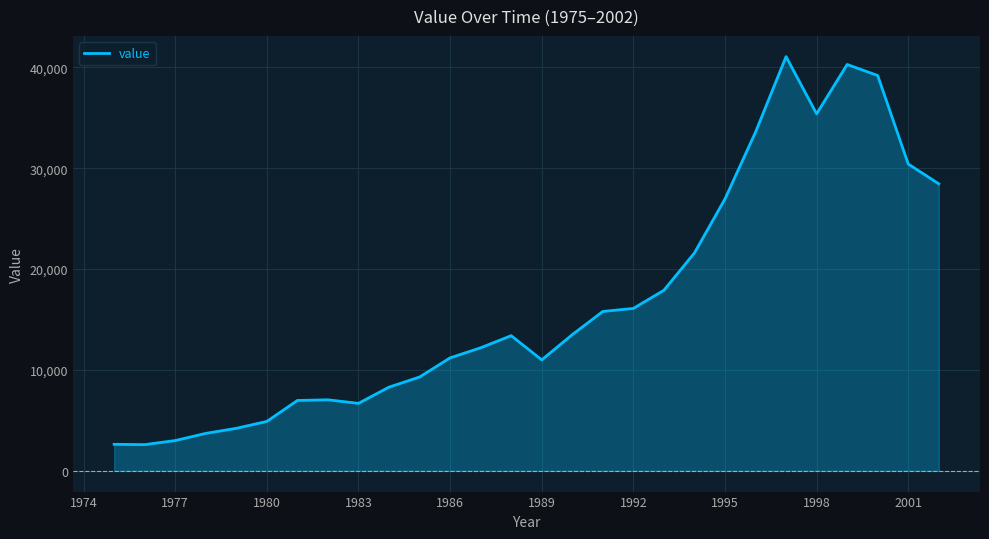

The value of value at 1977 is 3004. True or false?

True